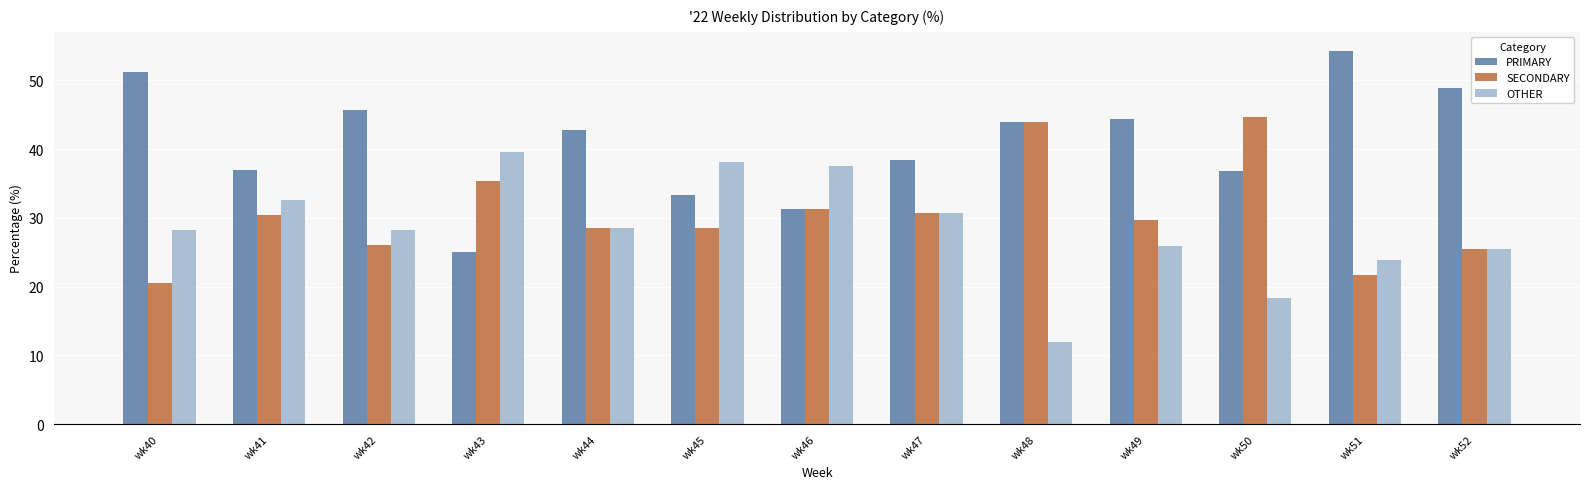

True or false: SECONDARY has a value of 40.8 at wk49.

False